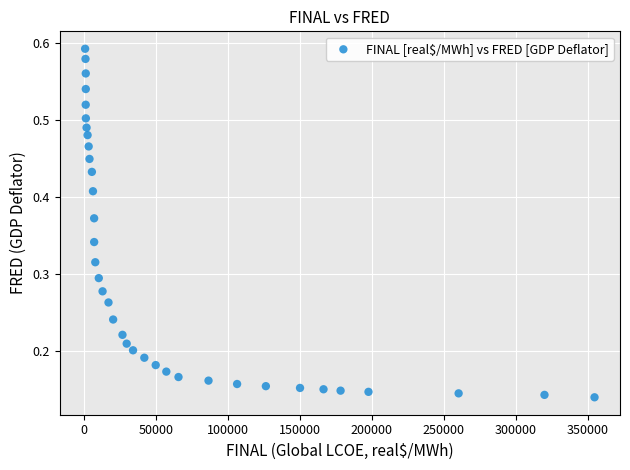

What is the range of X values (max minus min)?

353519.6